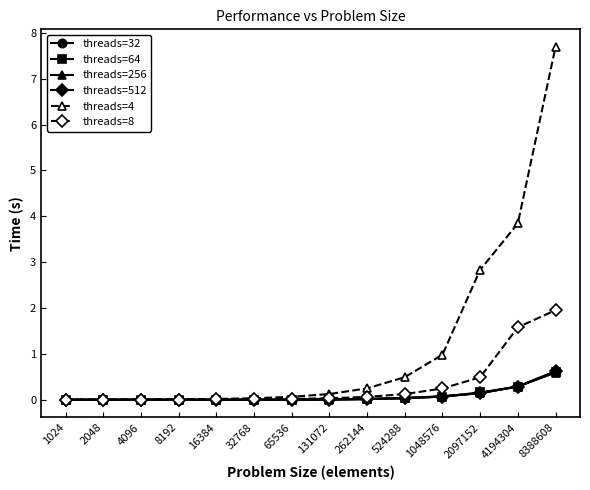

Which series has the largest range (max minus min)?

threads=4